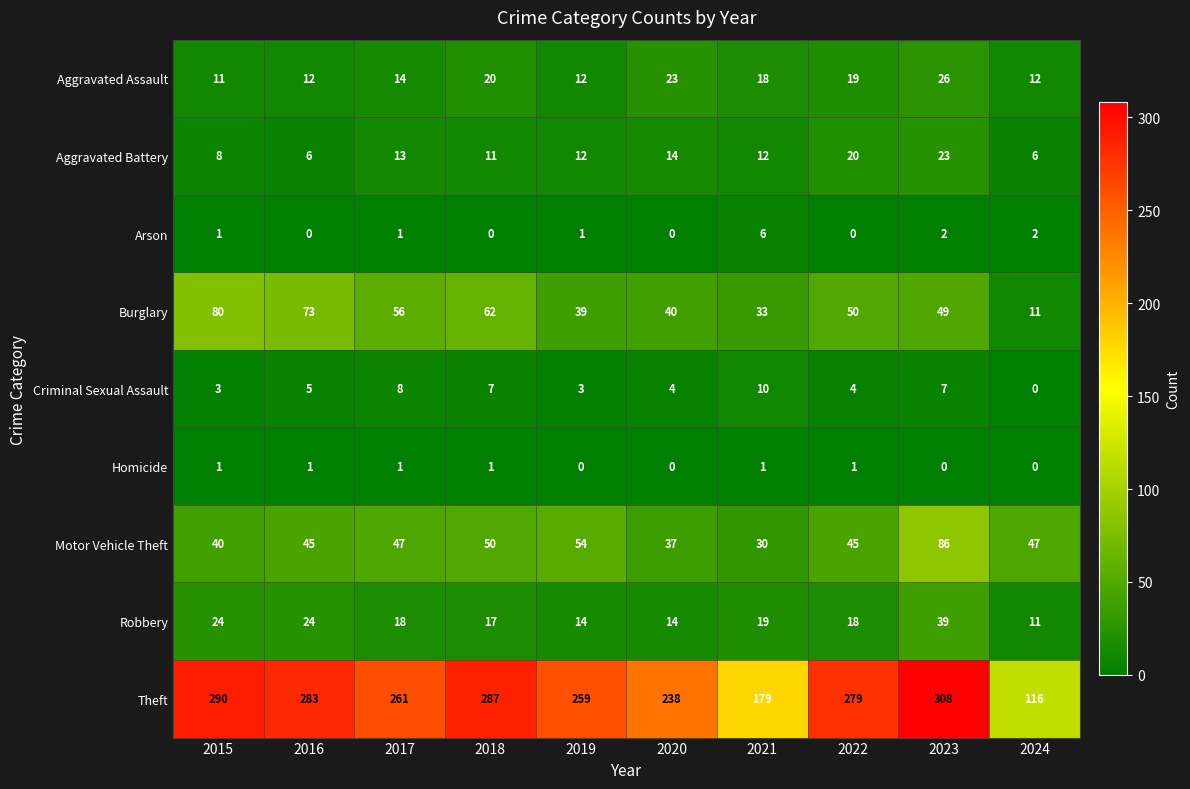

True or false: Motor Vehicle Theft has a value of 75 at 2017.

False